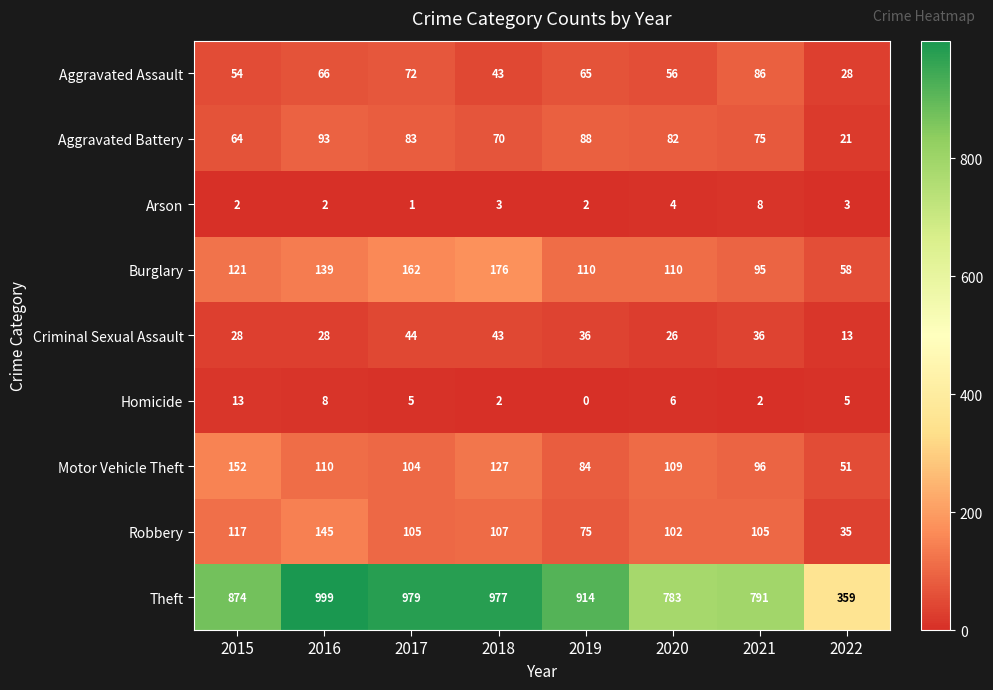

True or false: Aggravated Assault has a value of 54 at 2021.

False